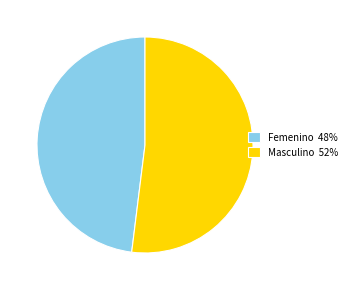

Rank the categories by value from lowest to highest.

Femenino, Masculino